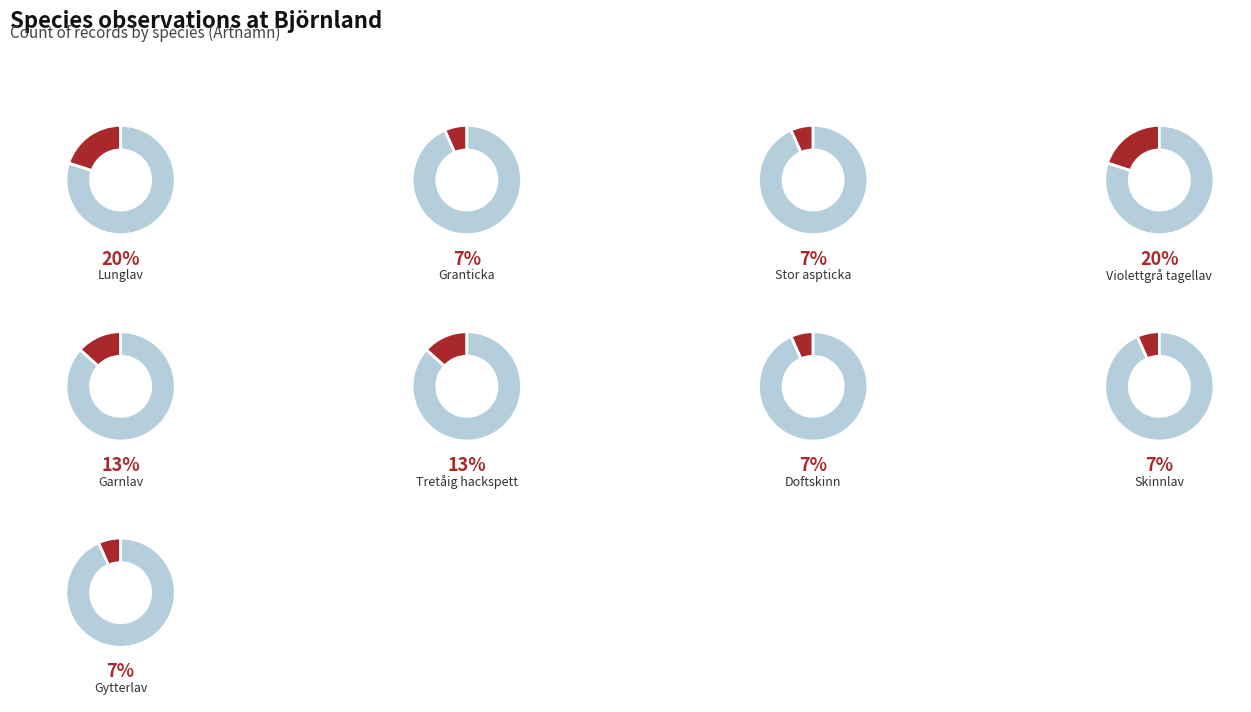

True or false: Garnlav accounts for 13% of the total.

True